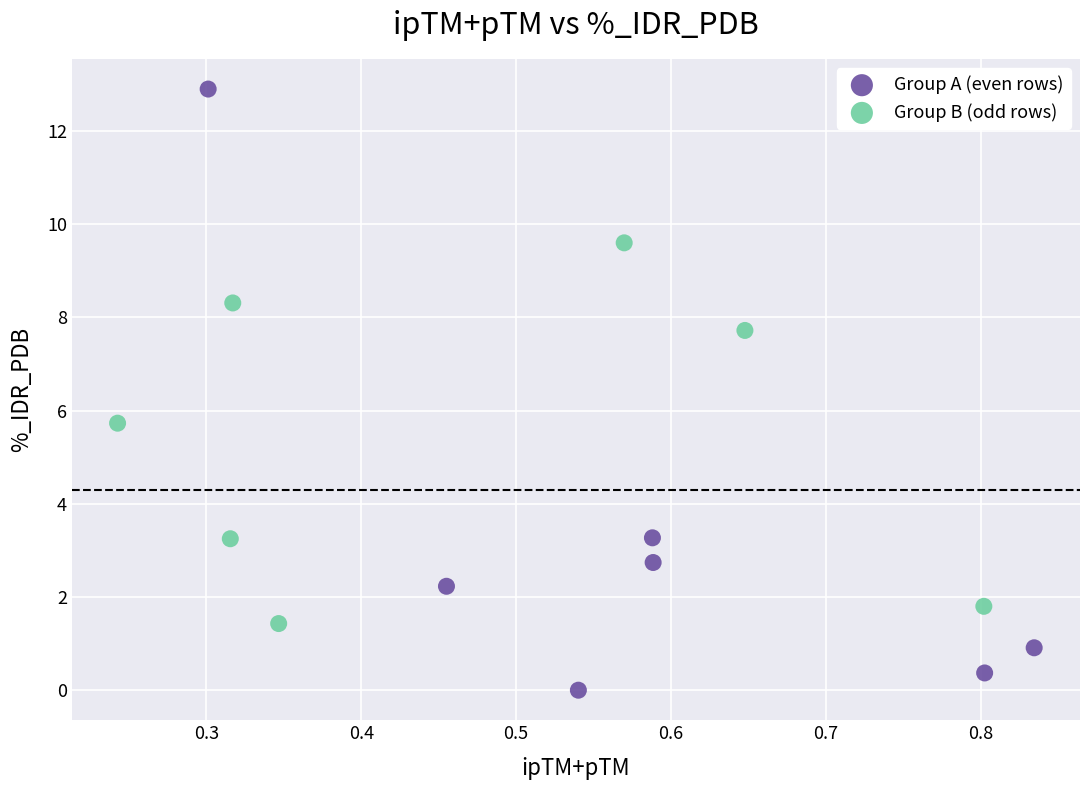

Which series has the largest Y range (max minus min)?

Group A (even rows)